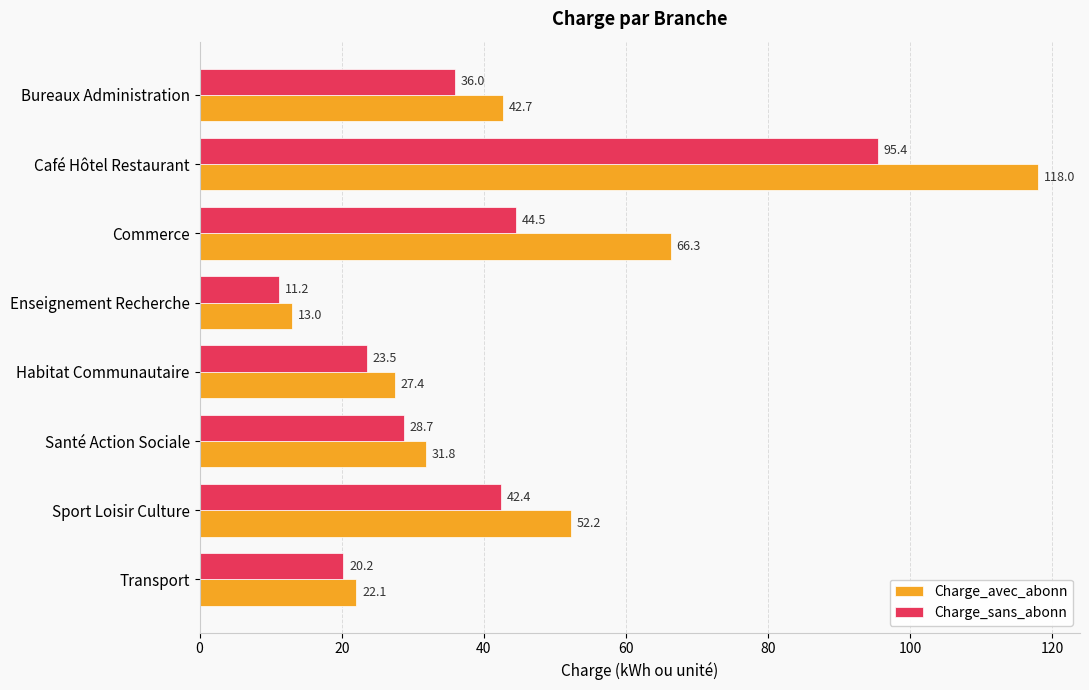

What is the sum of all Charge_sans_abonn values?

302.0